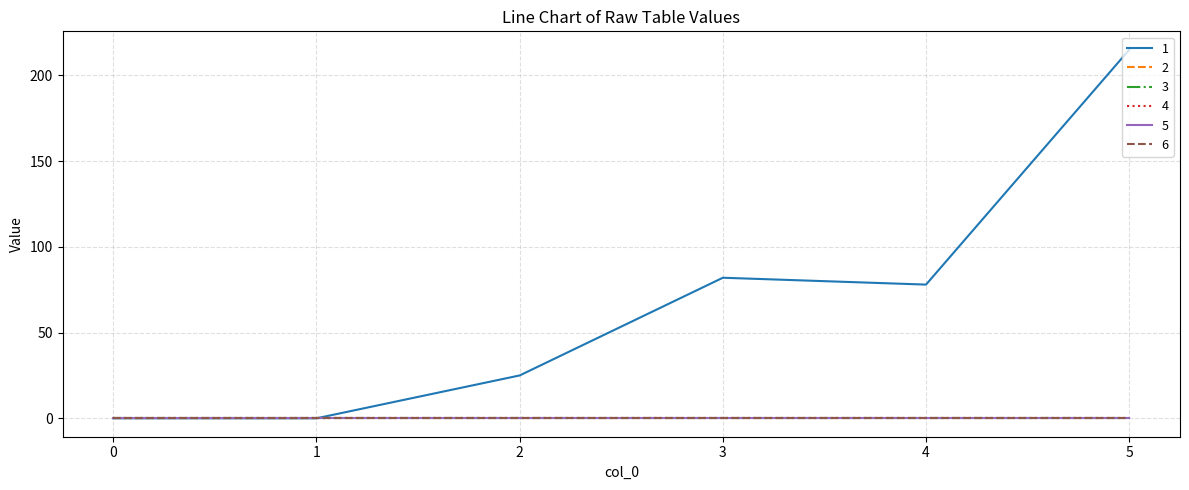

Which series has the largest range (max minus min)?

1